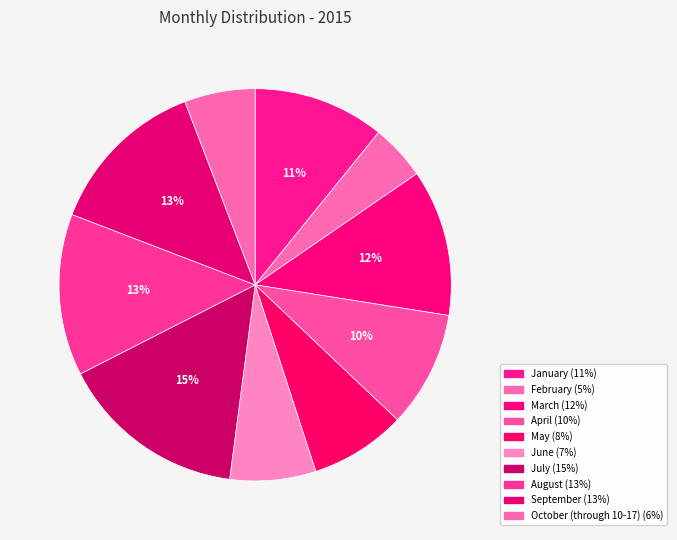

How many segments does this pie chart have?

10